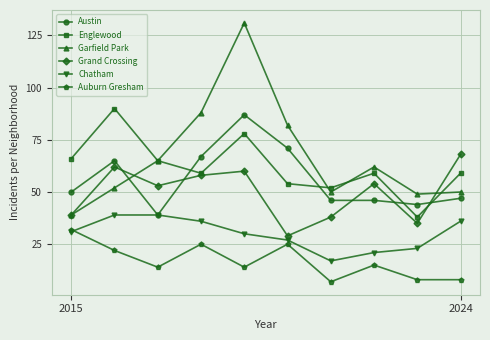

What is the value of the Austin point at the 10th from the left?

47